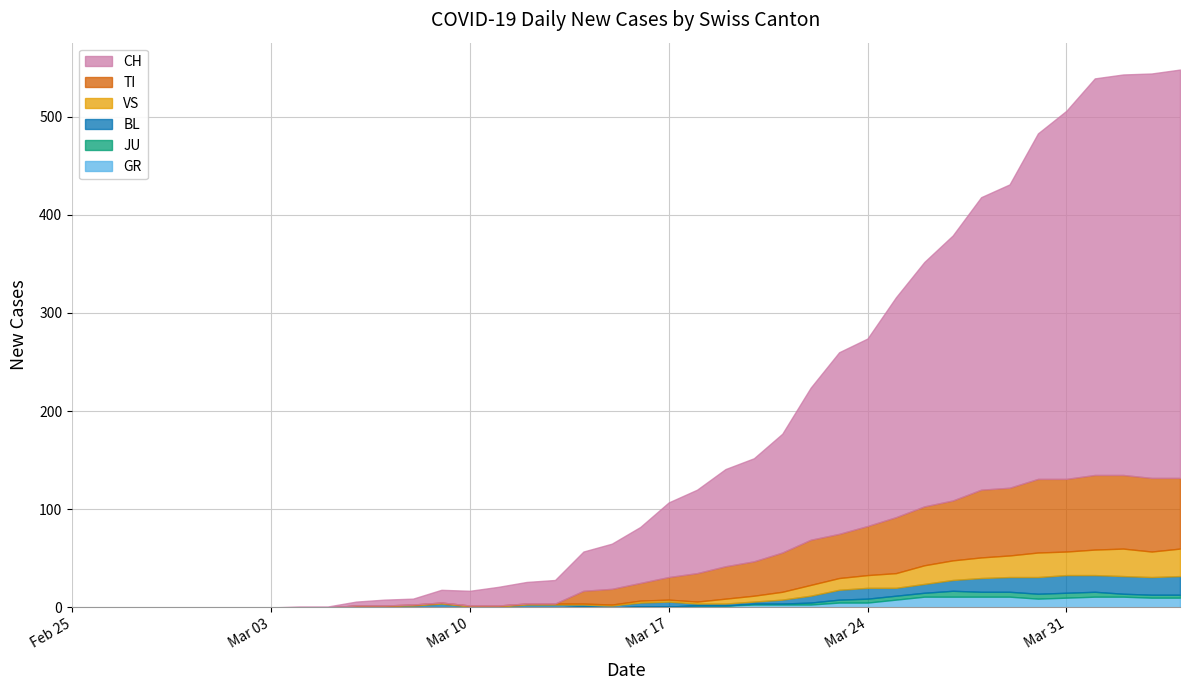

At which label is VS closest to 14?

2020-03-24